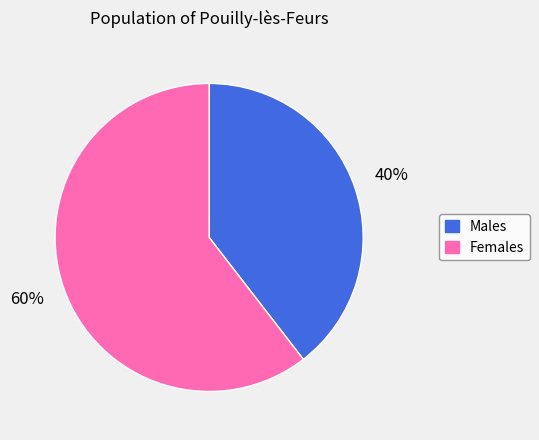

To the nearest percent, what is the average slice percentage?

50%